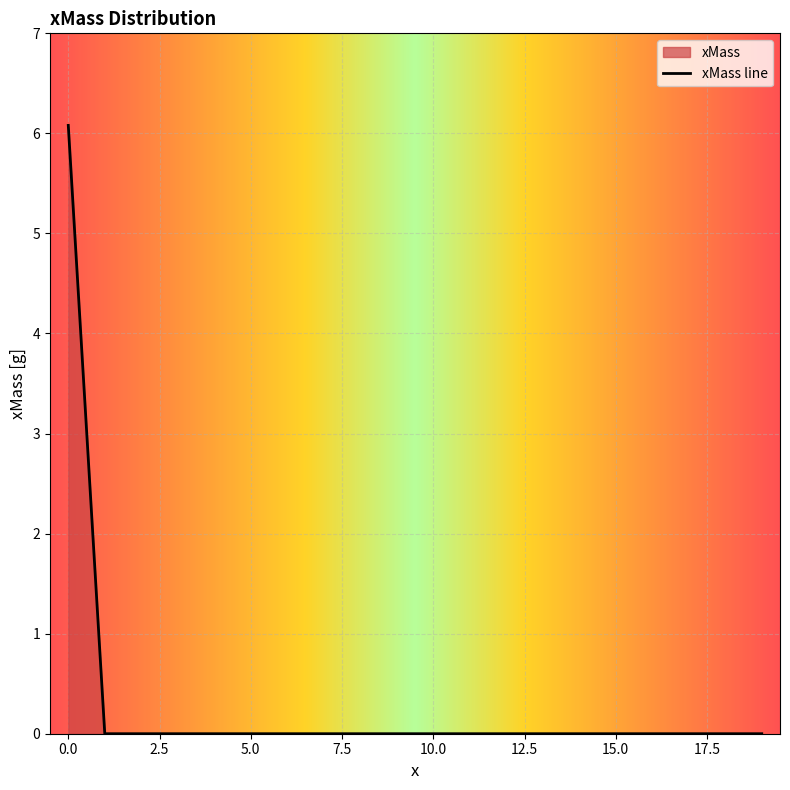

Count the number of data series in this chart.

1